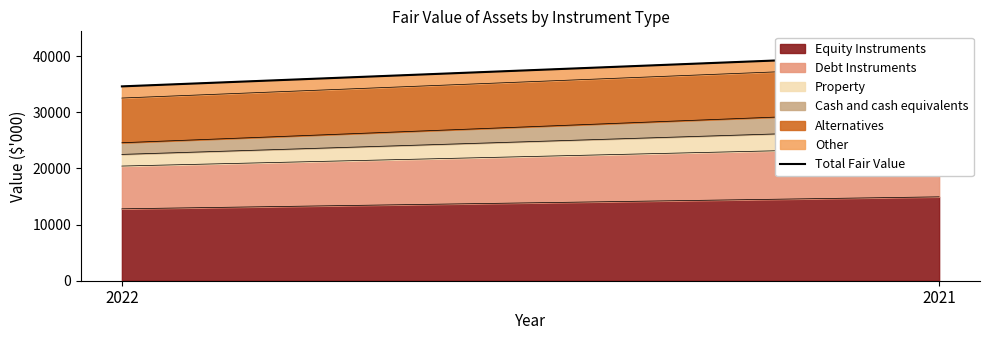

Rank the categories by value from highest to lowest.

2021, 2022